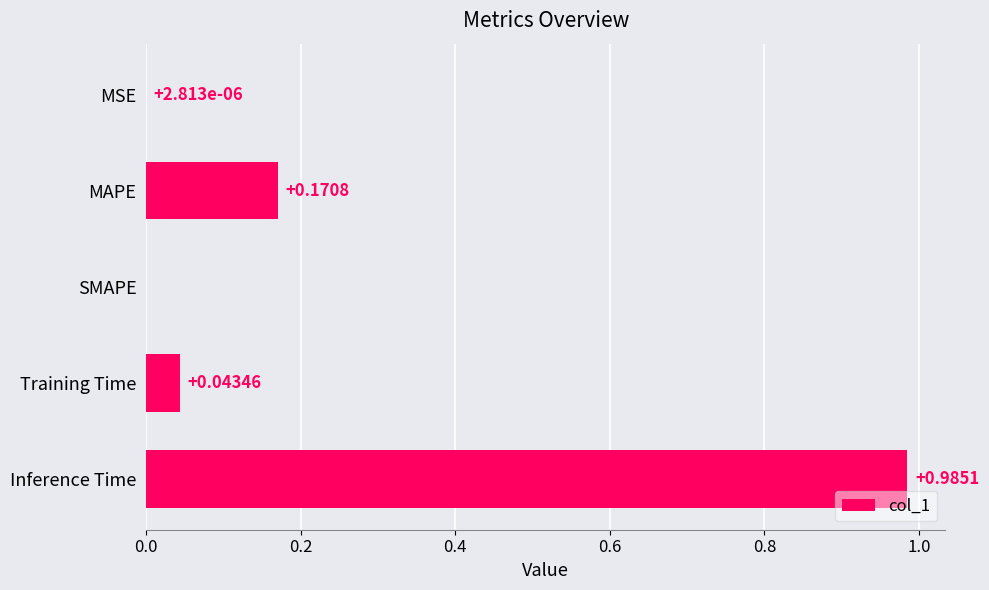

Are the bars horizontal?

Yes